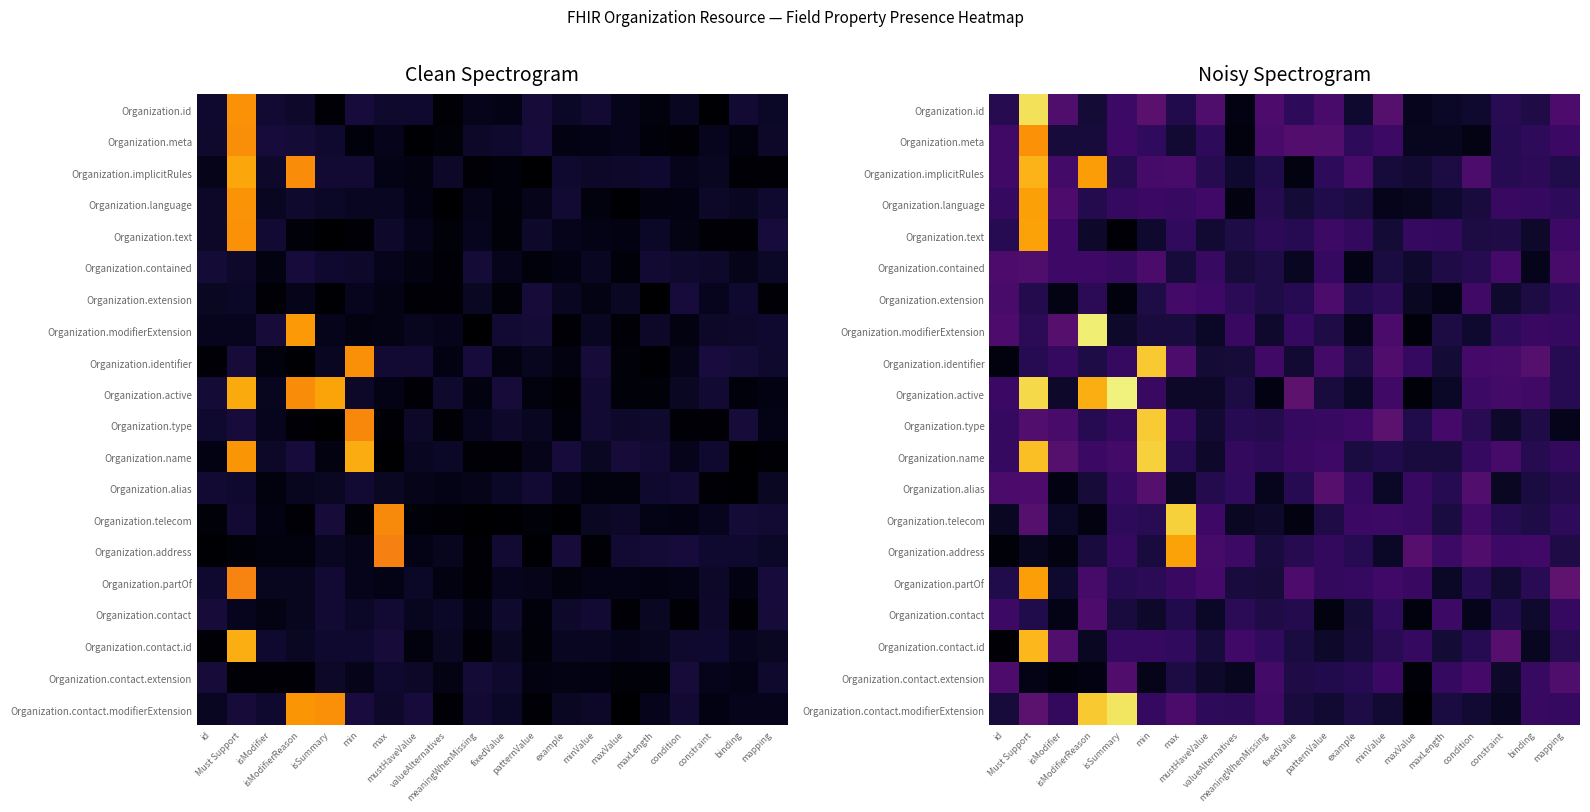

Which category has the lowest value in the Organization.identifier series?

id